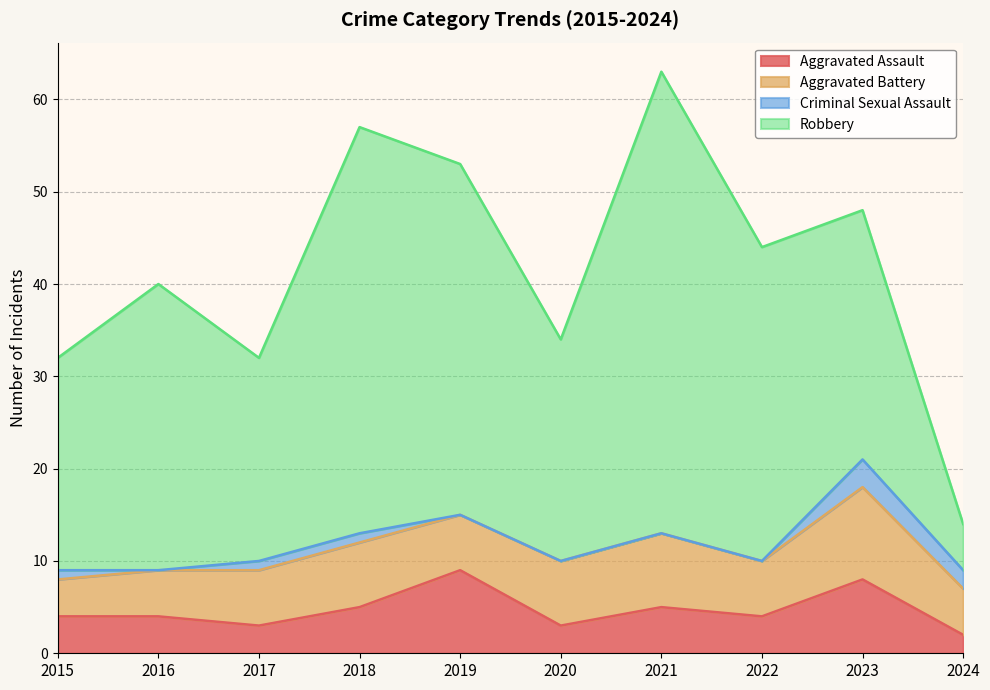

What is the difference between the maximum and minimum values in the Aggravated Assault series?

7